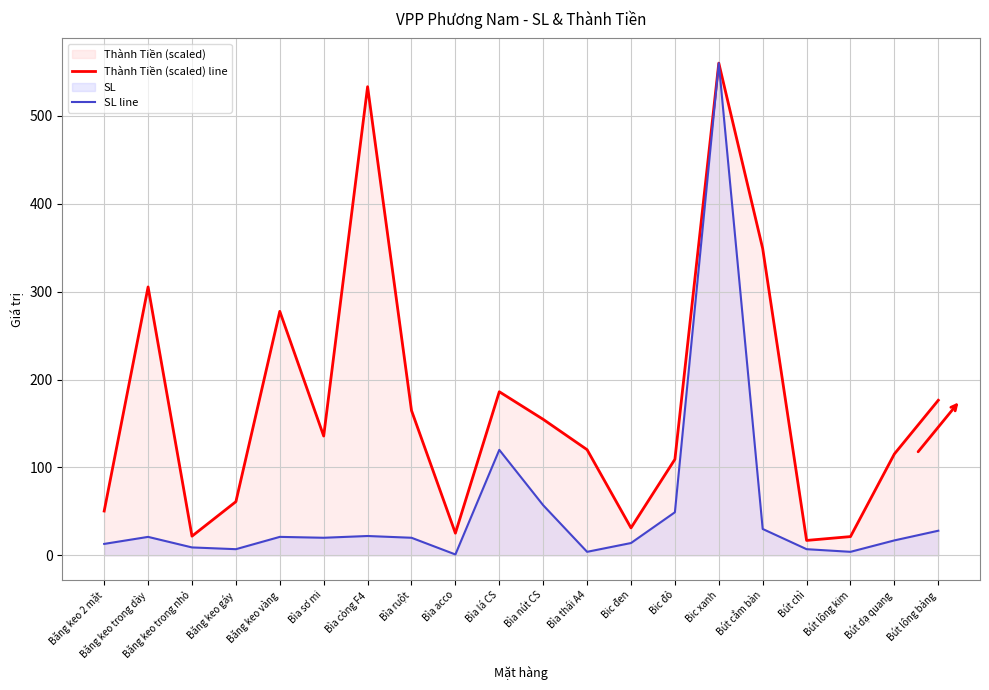

List the series in order of their overall mean, lowest first.

SL line, Thành Tiền (scaled) line